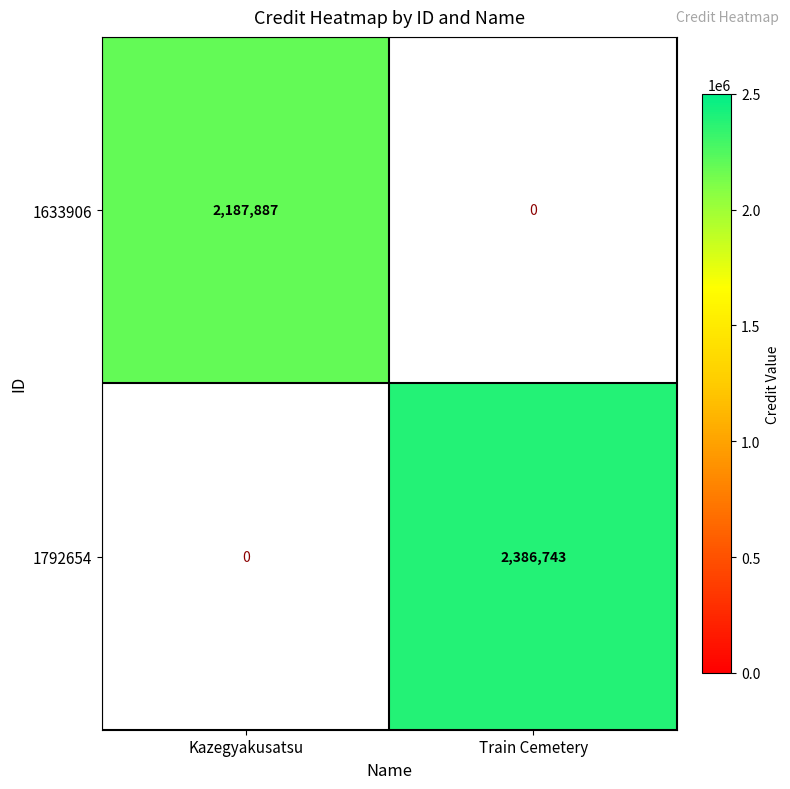

How many categories are shown in the chart?

2